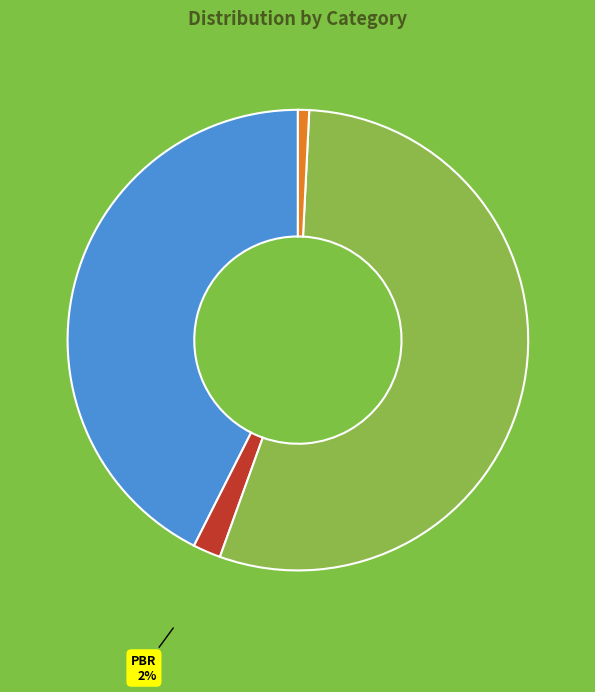

To the nearest percent, what is the combined percentage of PBR and PSR?

3%